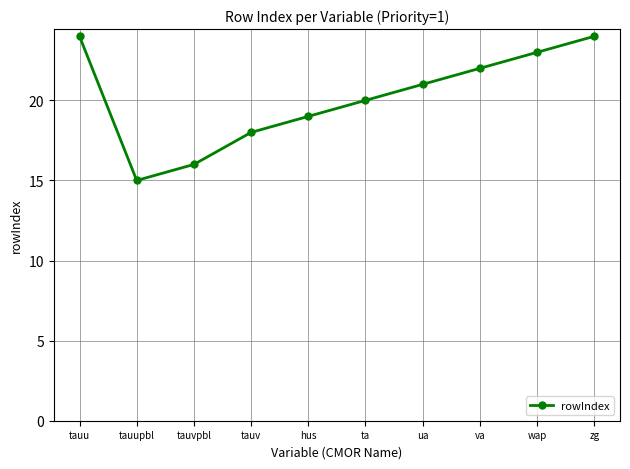

Between tauvpbl and va, which is larger?

va